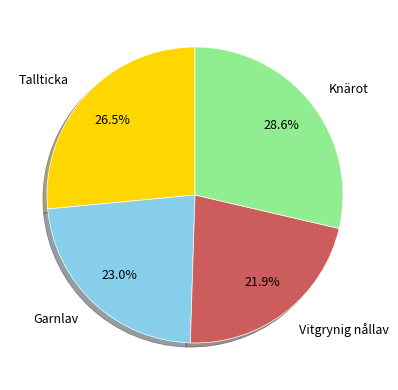

Does any single category account for the majority?

No